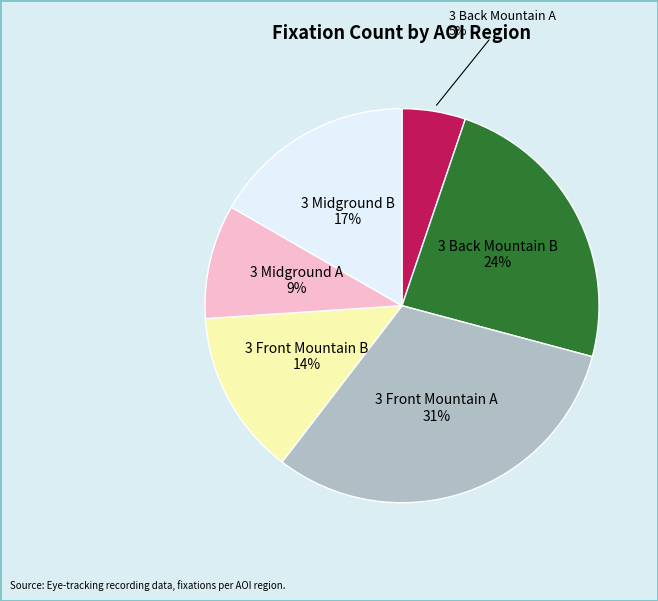

Is the sum of 3 Back Mountain A and 3 Back Mountain B greater than half?

No